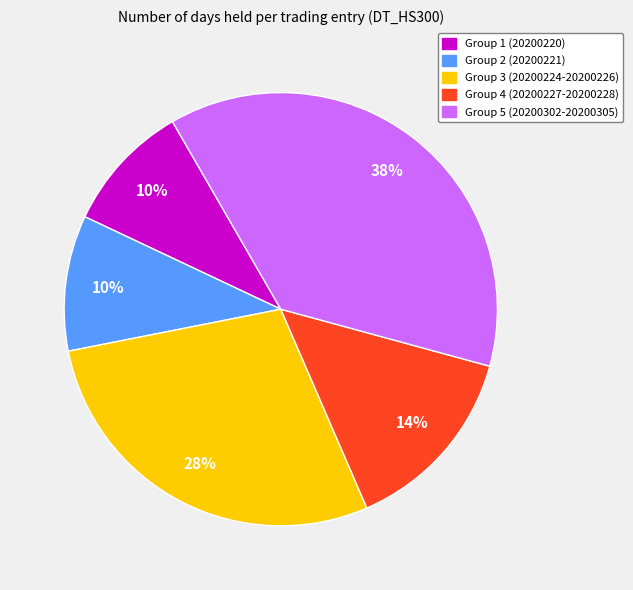

To the nearest percent, what is the difference between the largest and smallest slice percentages?

28%